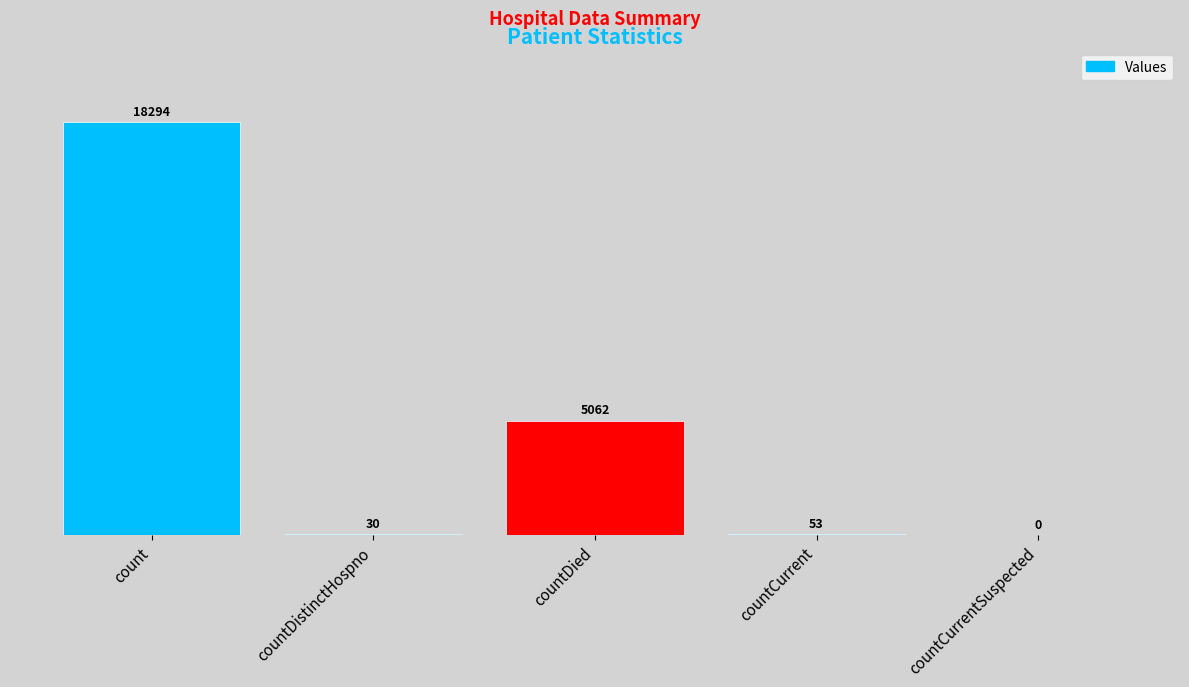

Which category has the highest value across all series?

count